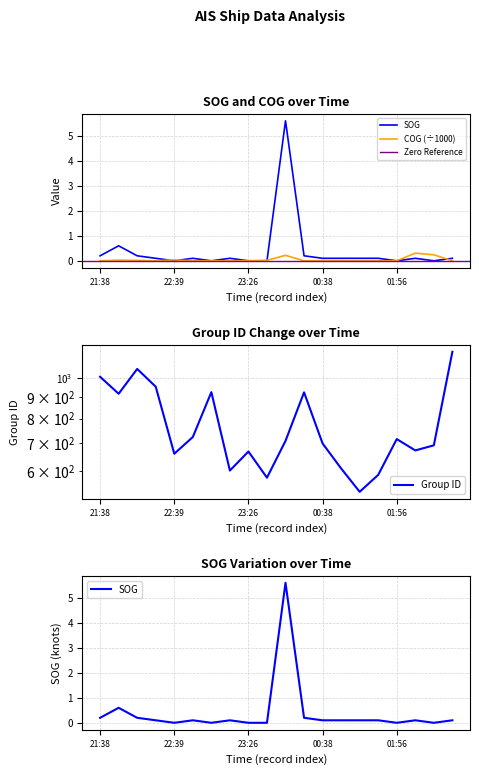

What is the value of the group point at the 15th from the left?

536.0